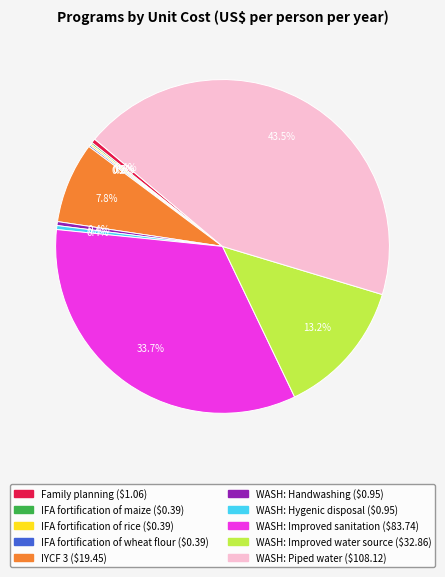

To the nearest percent, what is the average slice percentage?

10%